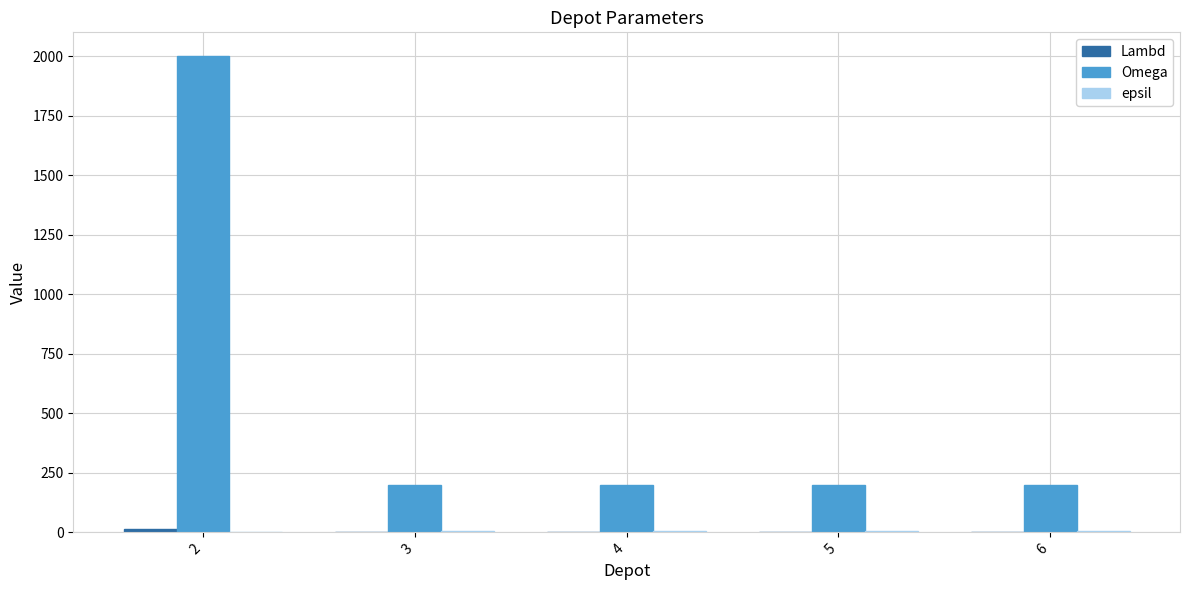

The value of Omega at 4 is 200. True or false?

True